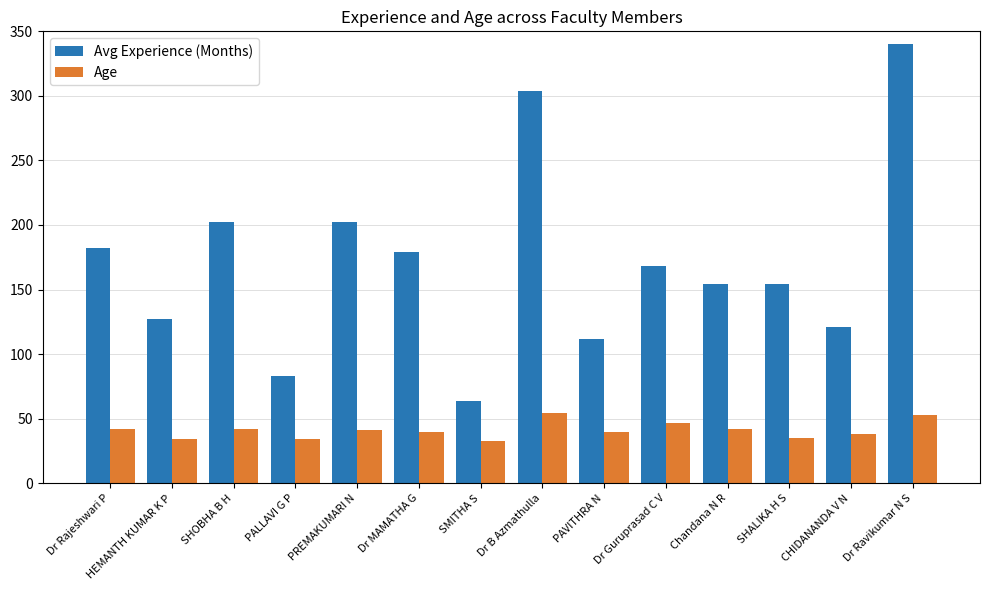

What is the value of the Avg Experience (Months) bar at the 12th from the left?

154